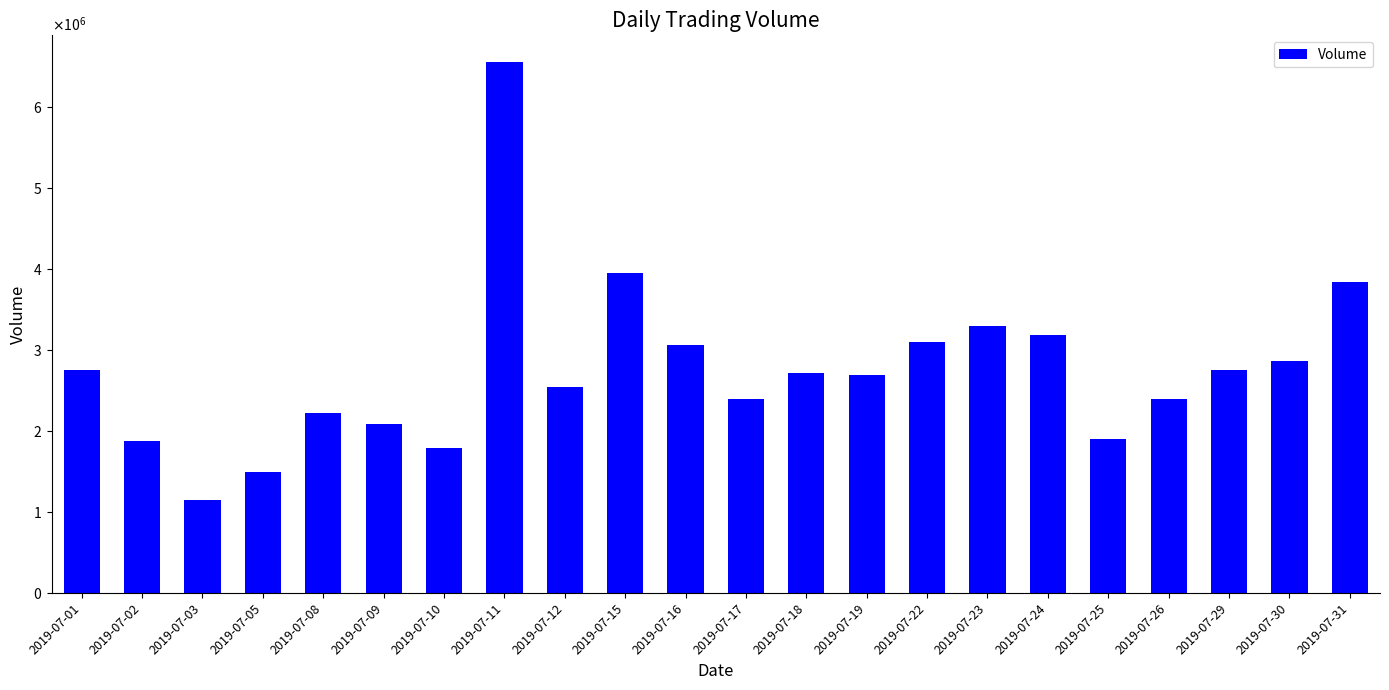

Which label corresponds to the smallest value in the chart?

2019-07-03